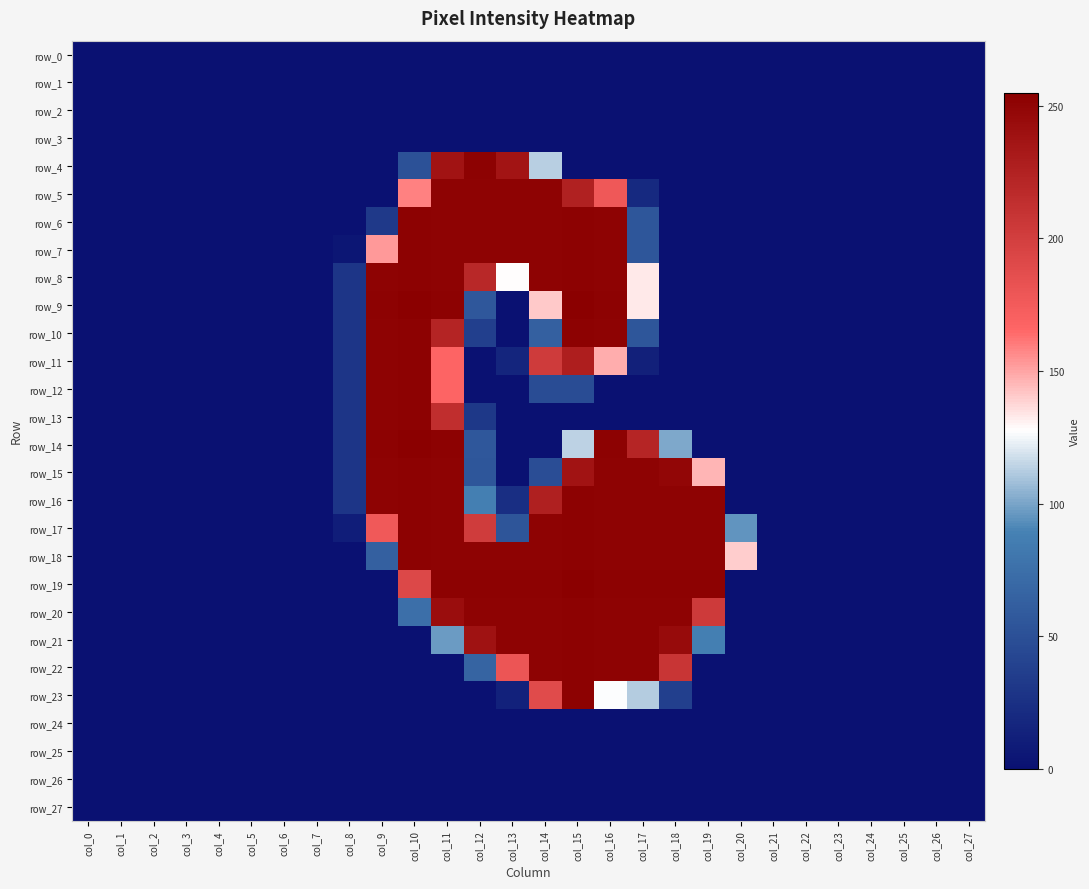

Read the row_14 value at col_18.

101